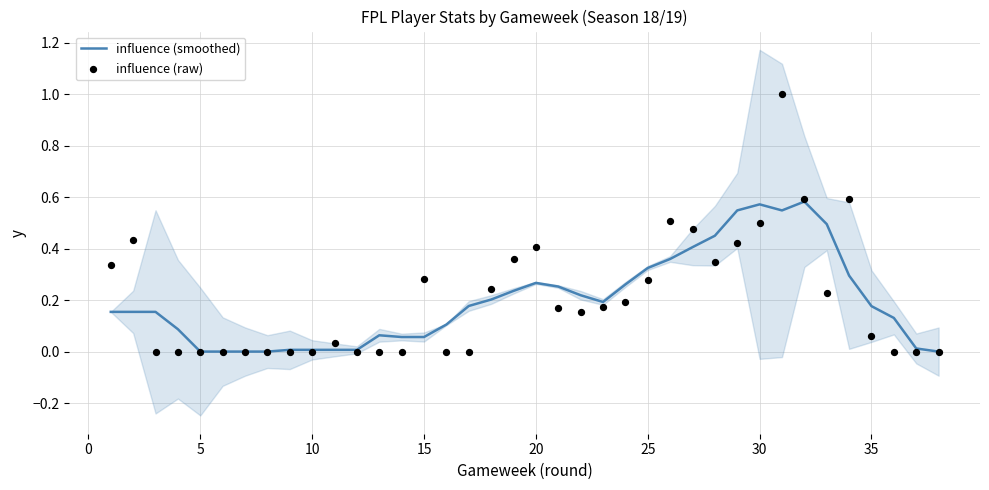

Which series has the widest spread of Y values?

influence (raw)